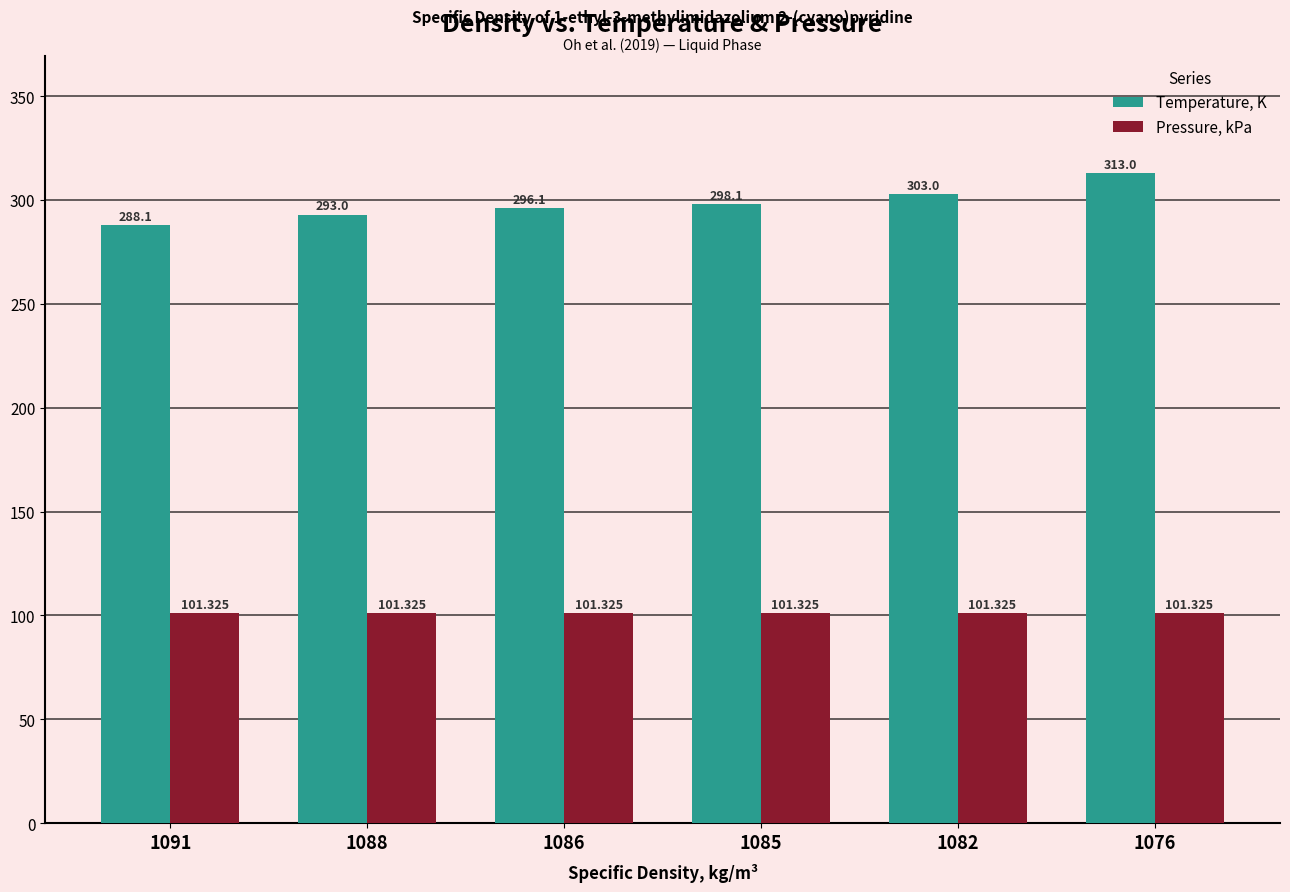

The Pressure, kPa series shows 101.3 at 1088. True or false?

True